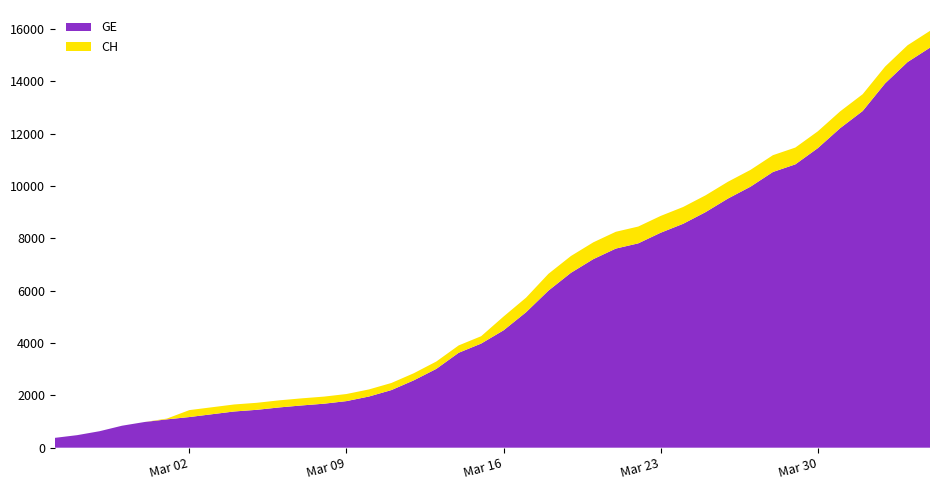

Reading left to right, extract all data points from this chart.

GE: 375	479	630	840	981	1083	1171	1278	1384	1447	1538	1614	1681	1780	1955	2201	2574	3010	3627	3978	4485	5174	6002	6681	7205	7607	7807	8213	8554	9000	9520	9971	10533	10825	11444	12210	12863	13919	14733	15284
CH: 375	479	630	840	981	1113	1436	1544	1652	1715	1809	1885	1952	2051	2226	2472	2845	3291	3908	4259	5012	5731	6644	7323	7847	8249	8449	8855	9196	9642	10162	10613	11175	11467	12086	12852	13505	14561	15375	15926